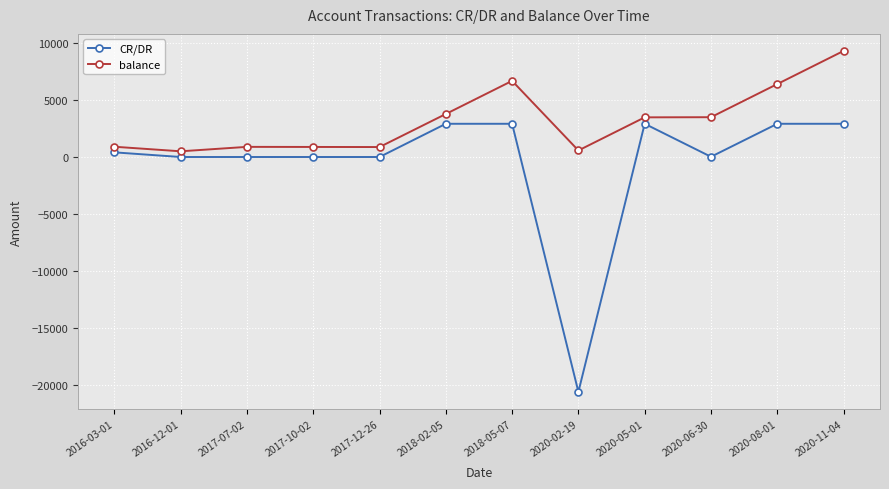

True or false: CR/DR has more than 1 interior local peaks.

True